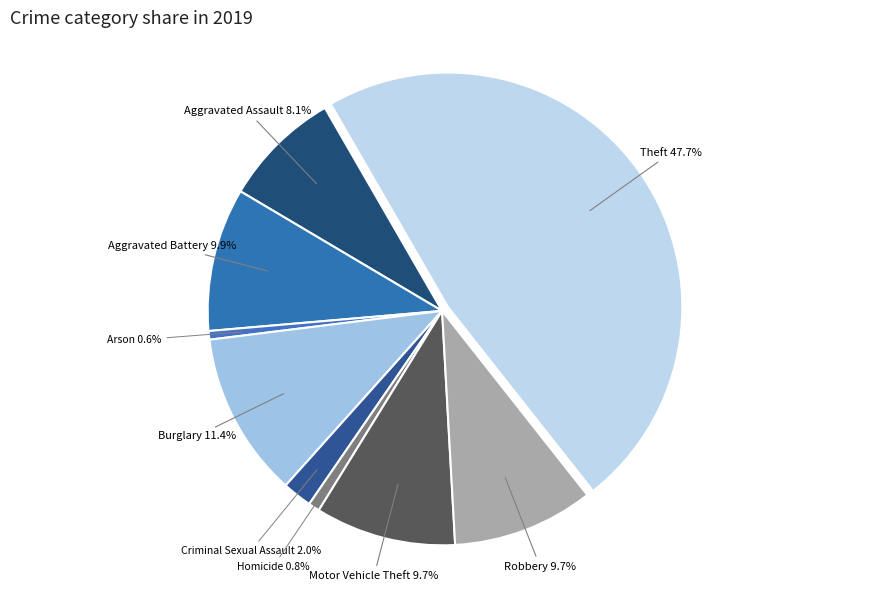

How many slices are in this pie chart?

9